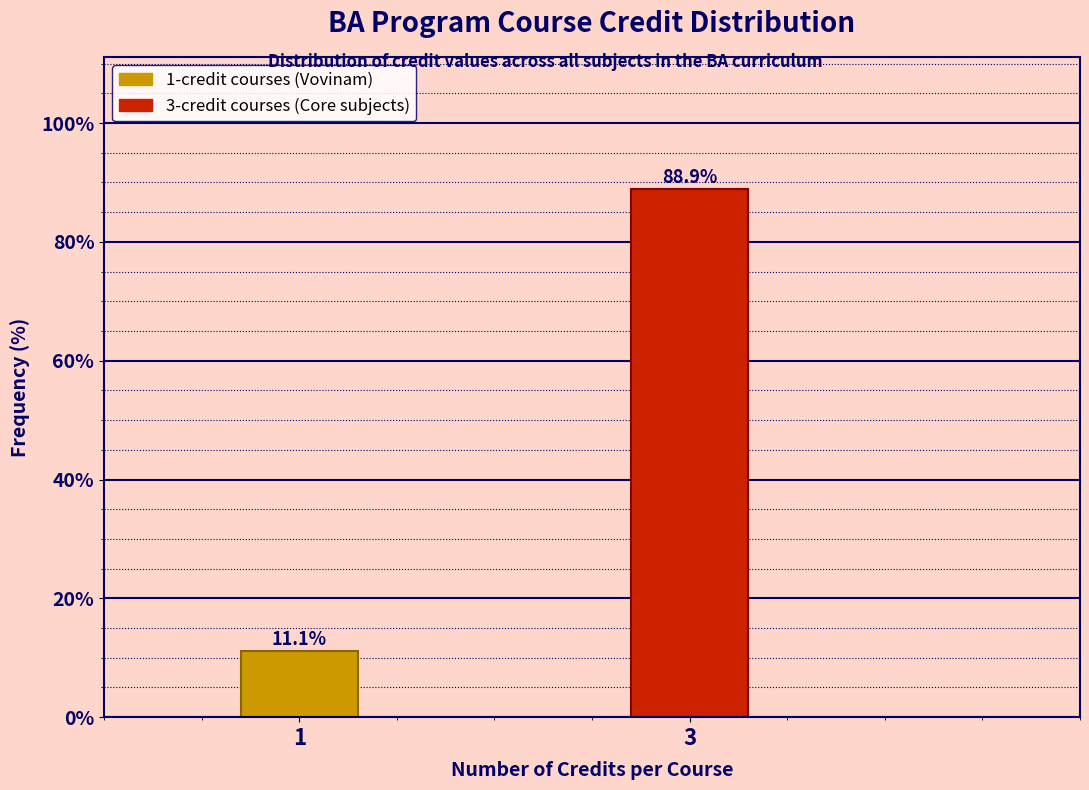

Reading left to right, transcribe all the data shown in this chart.

11.1	88.9